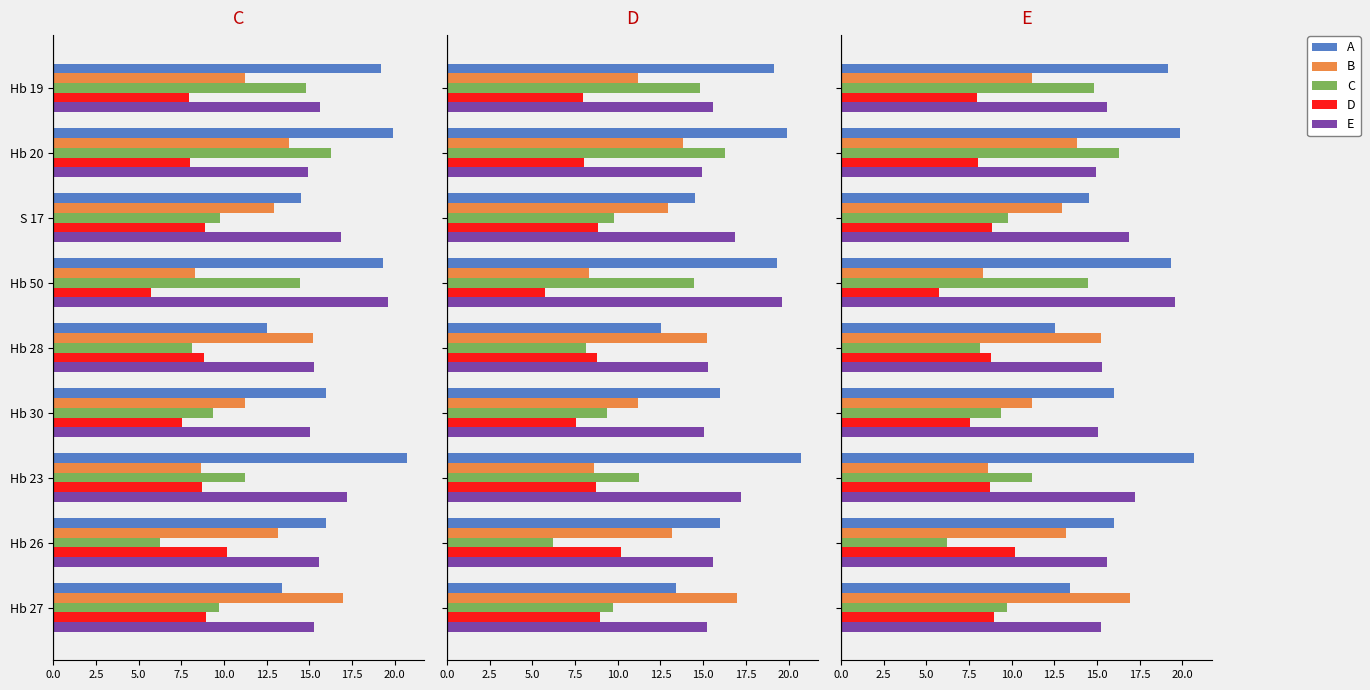

True or false: D has a value of 4.5 at Hb 30.

False